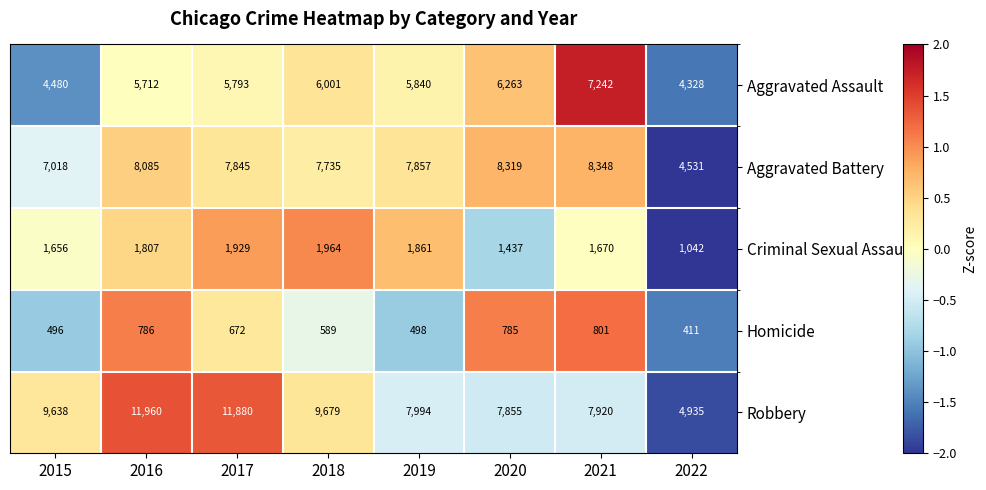

True or false: Aggravated Assault has a value of 4480 at 2015.

True